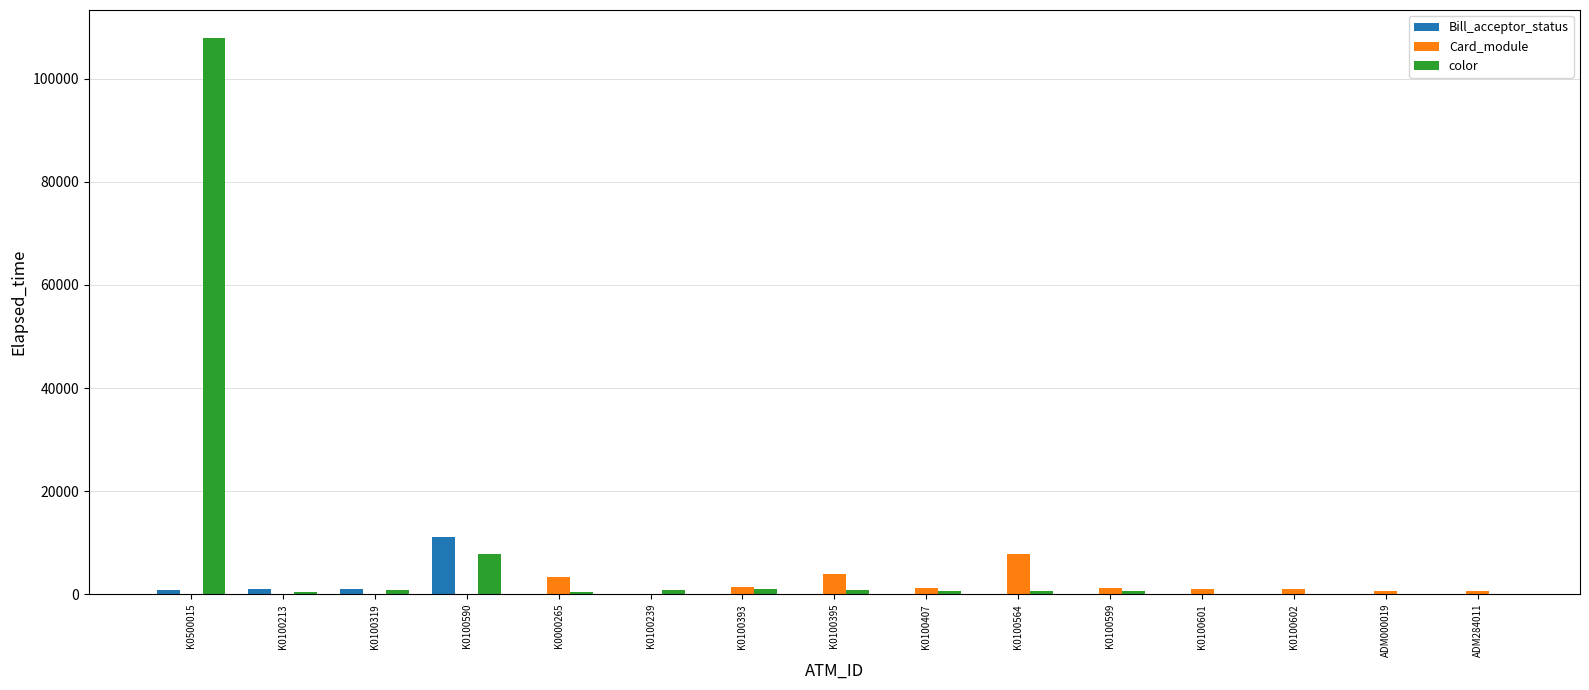

The Bill_acceptor_status series shows 1019 at K0100213. True or false?

True